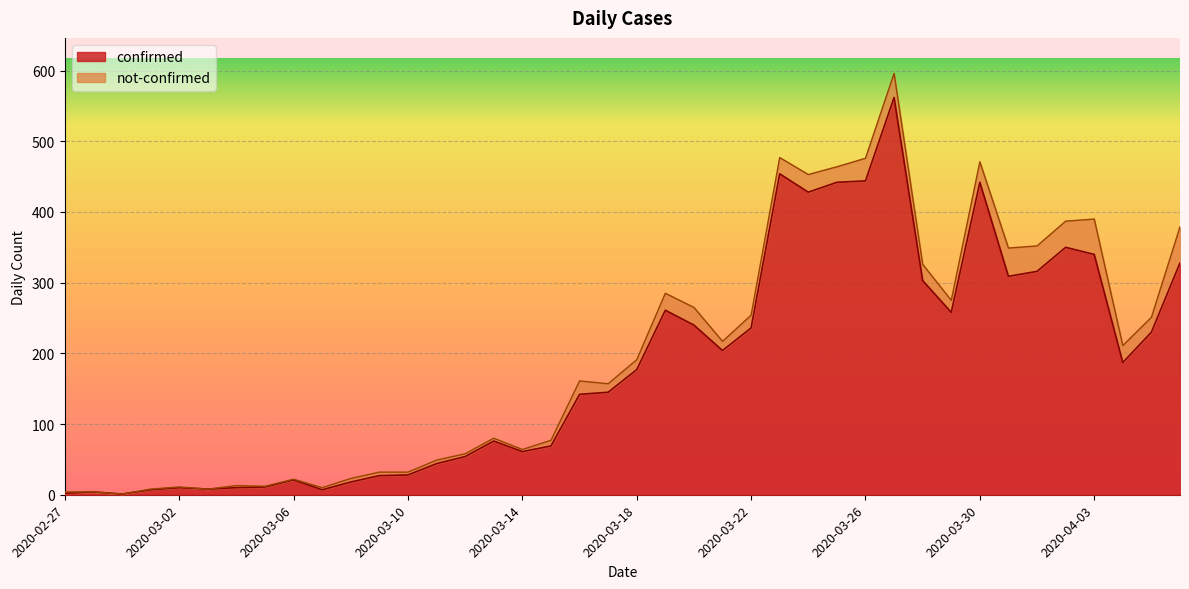

What position from the left is 2020-03-07?

10